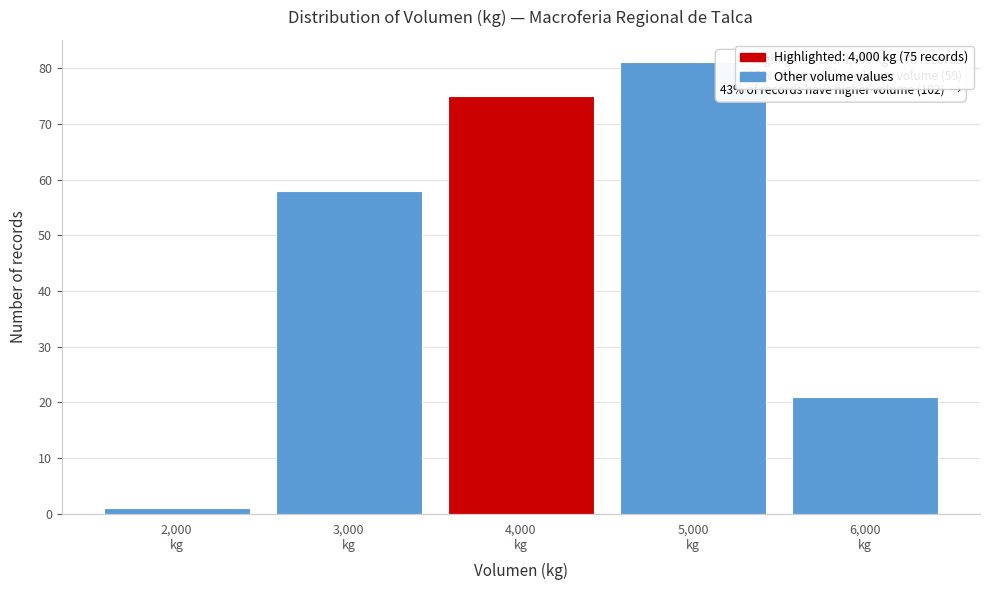

Which range on the x-axis has the tallest bar?

4500 to 5500